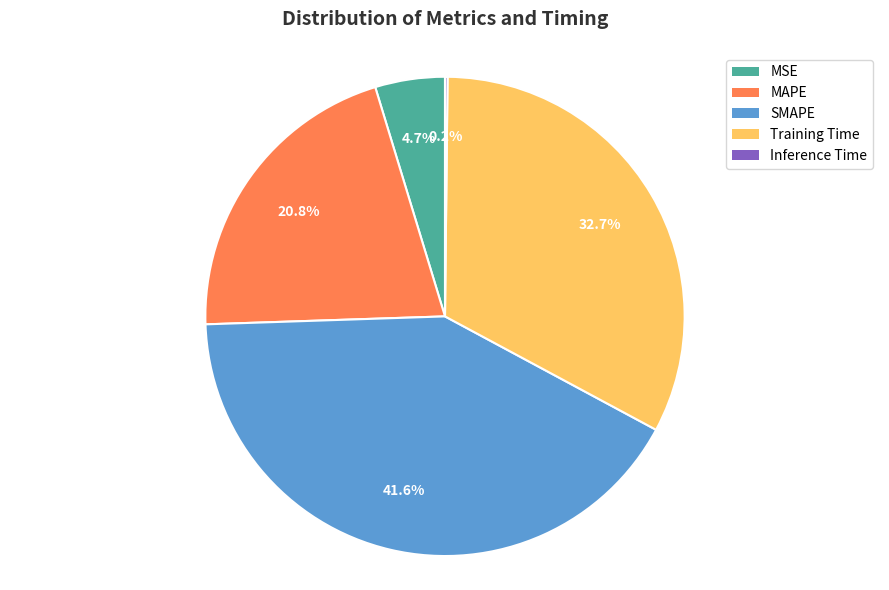

Which has a higher value, Training Time or MAPE?

Training Time